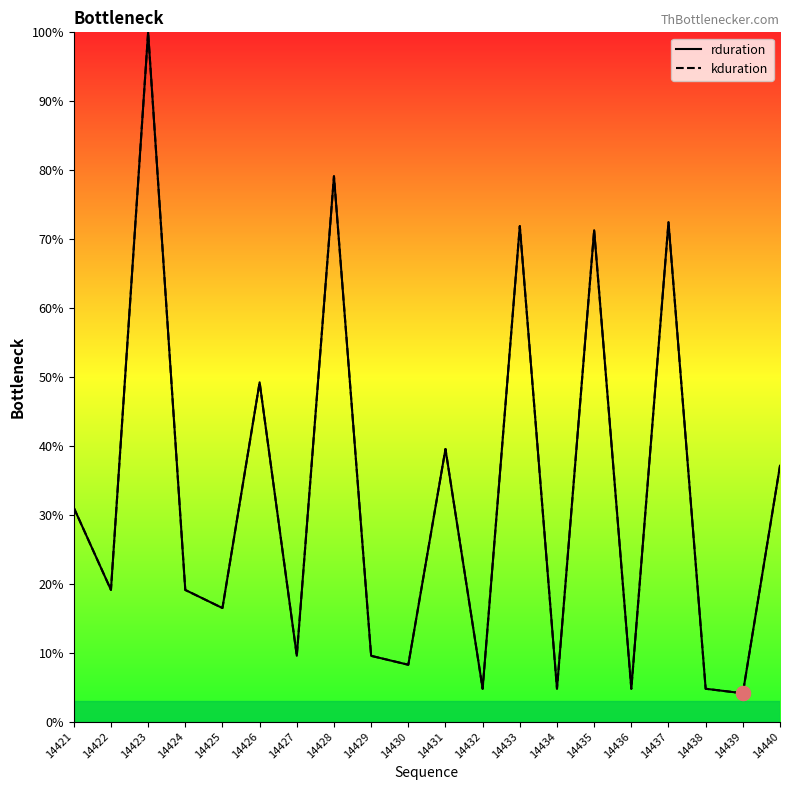

Which label corresponds to the smallest value in the chart?

14439